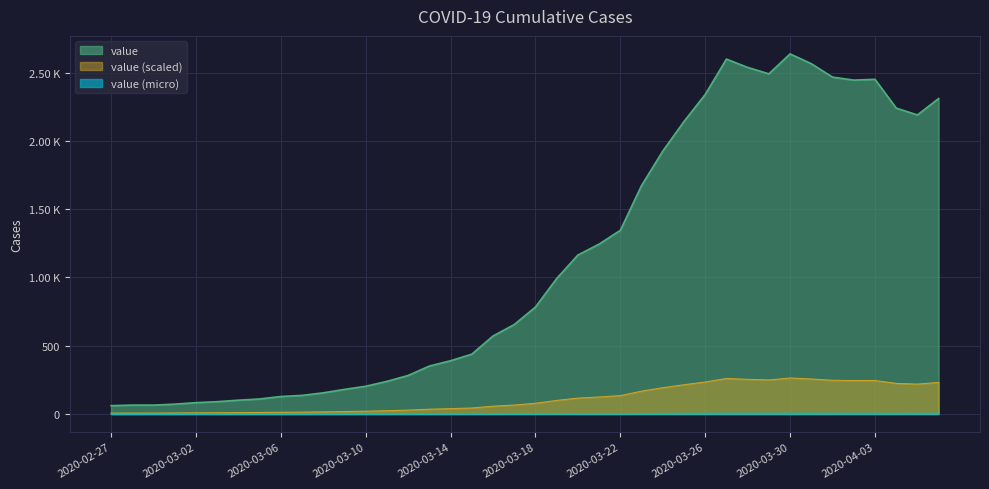

Which has a higher value, 2020-03-14 or 2020-03-21?

2020-03-21